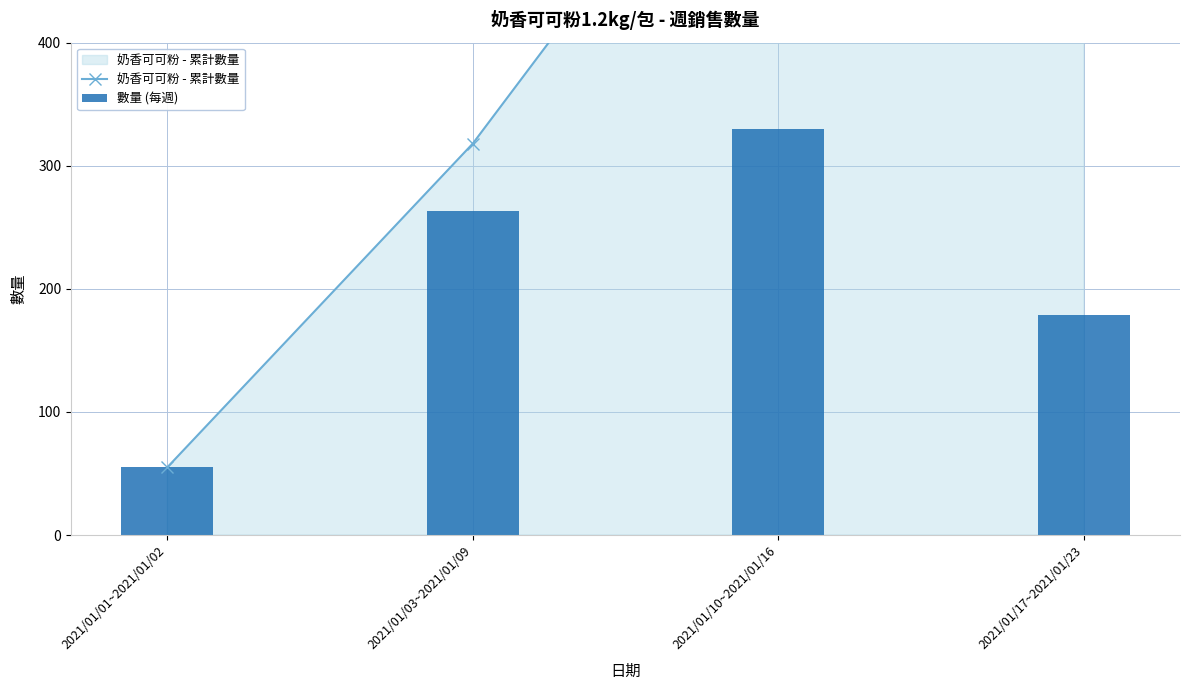

True or false: 奶香可可粉 - 累計數量 has a value of 140 at 2021/01/03~2021/01/09.

False